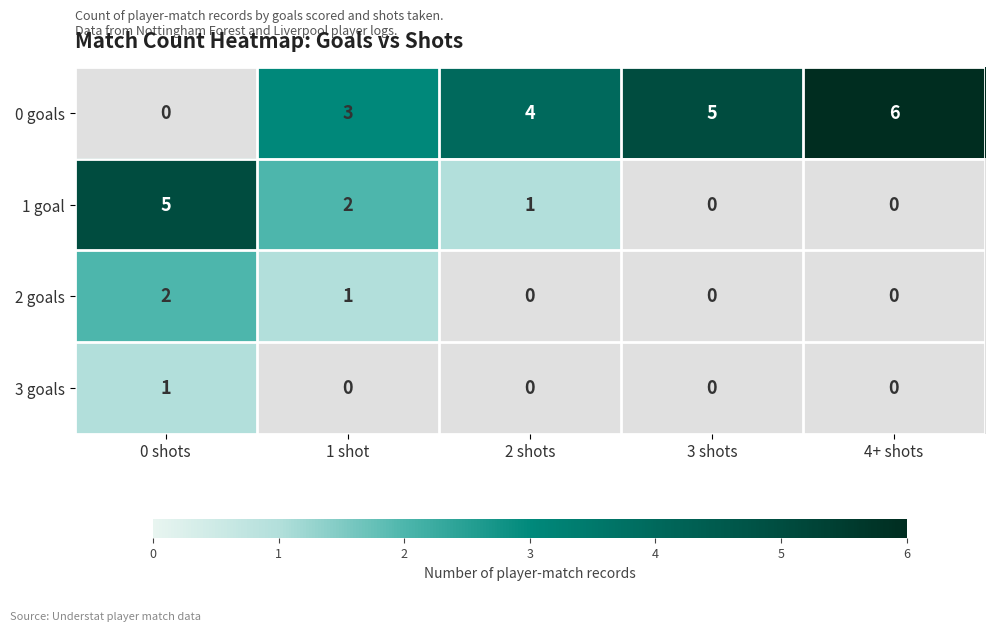

What is the total value across all series at 4+ shots?

6